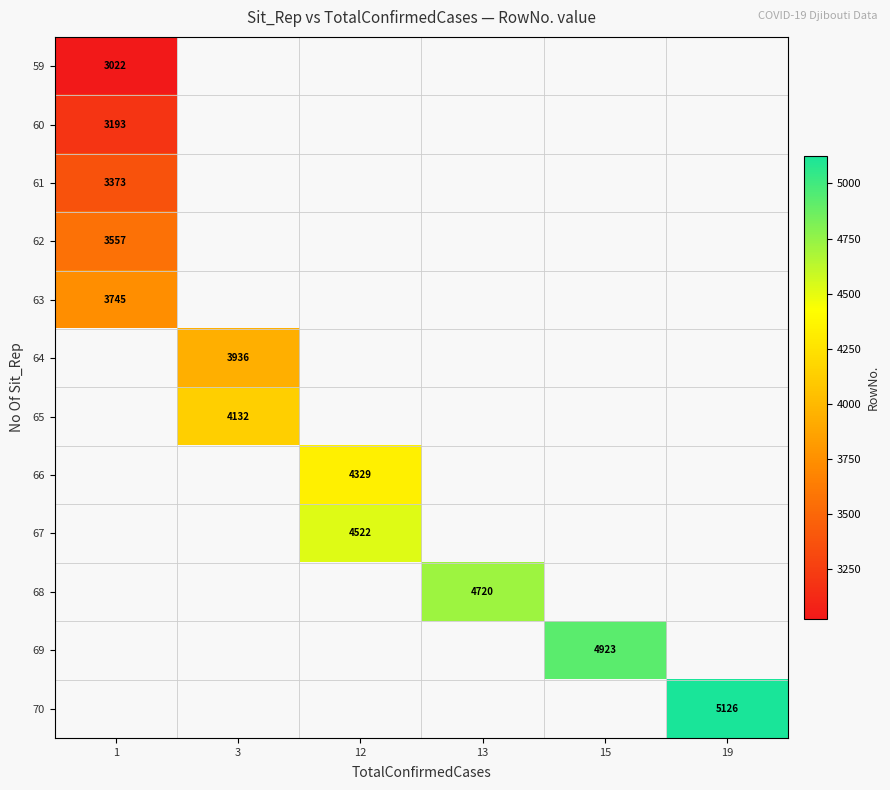

True or false: 65 has a value of 4132 at 3.

True